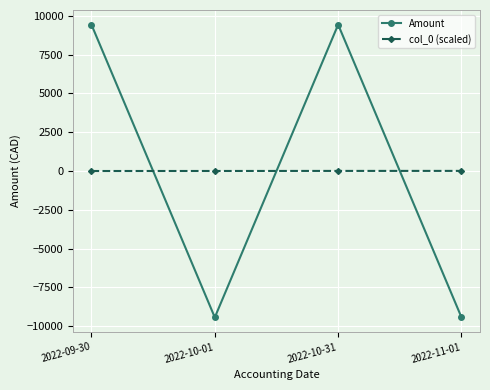

Is the value of col_0 (scaled) at 2022-09-30 greater than the value of Amount at 2022-09-30?

No